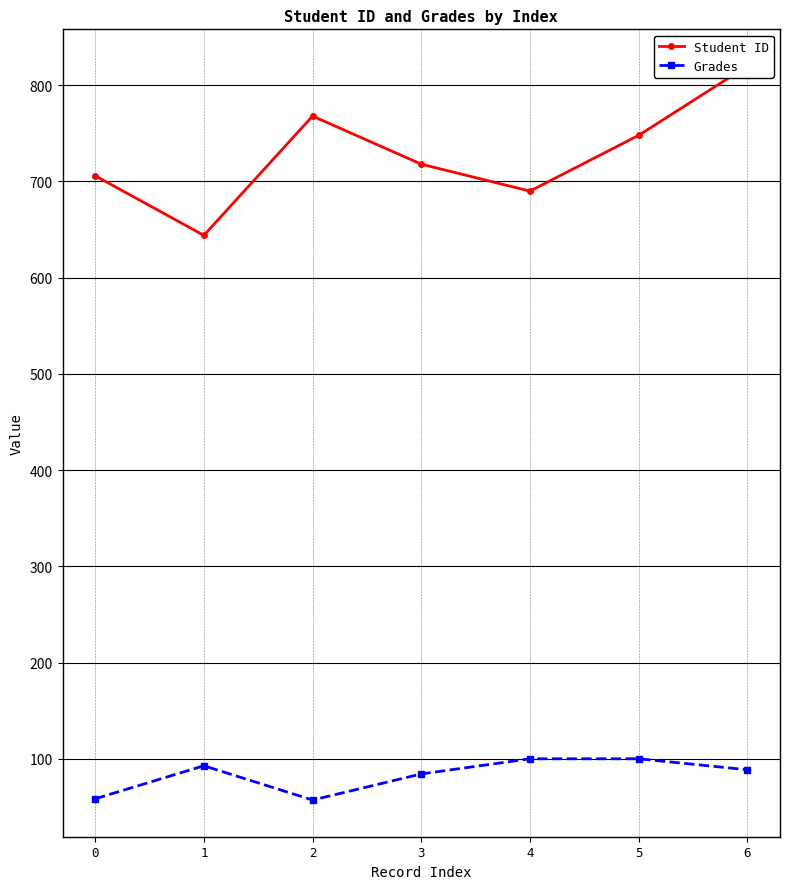

True or false: Grades and Student ID intersect in this chart.

False